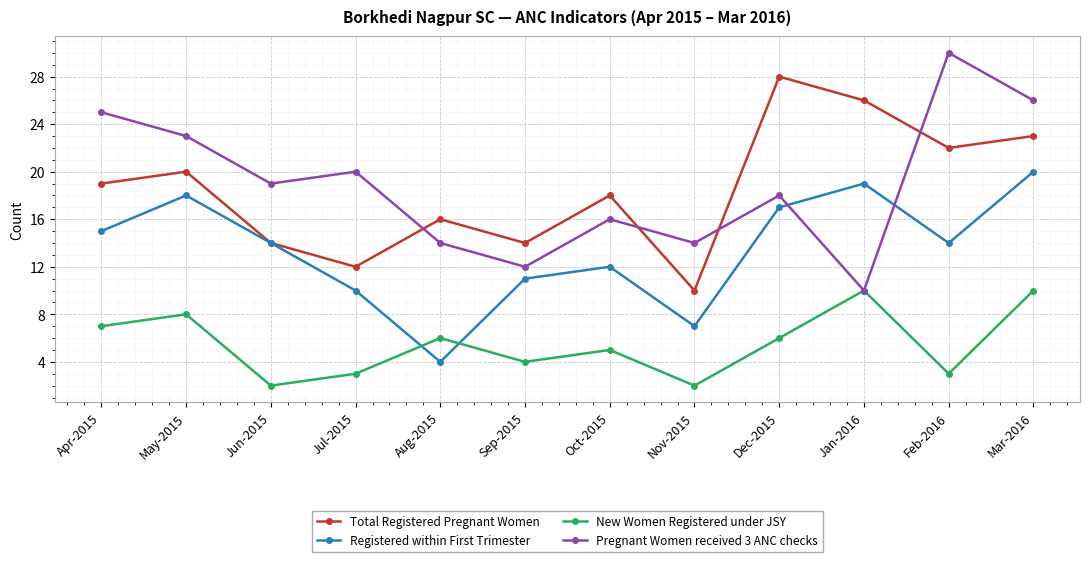

What position from the right is Oct-2015?

6